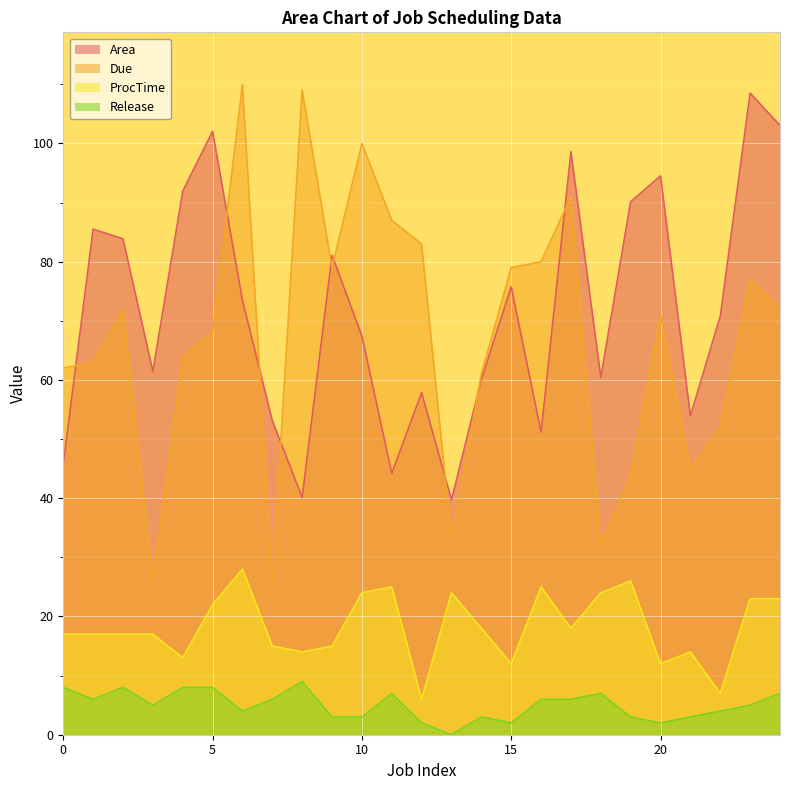

What is the value of the ProcTime point at the 22nd from the left?

14.0